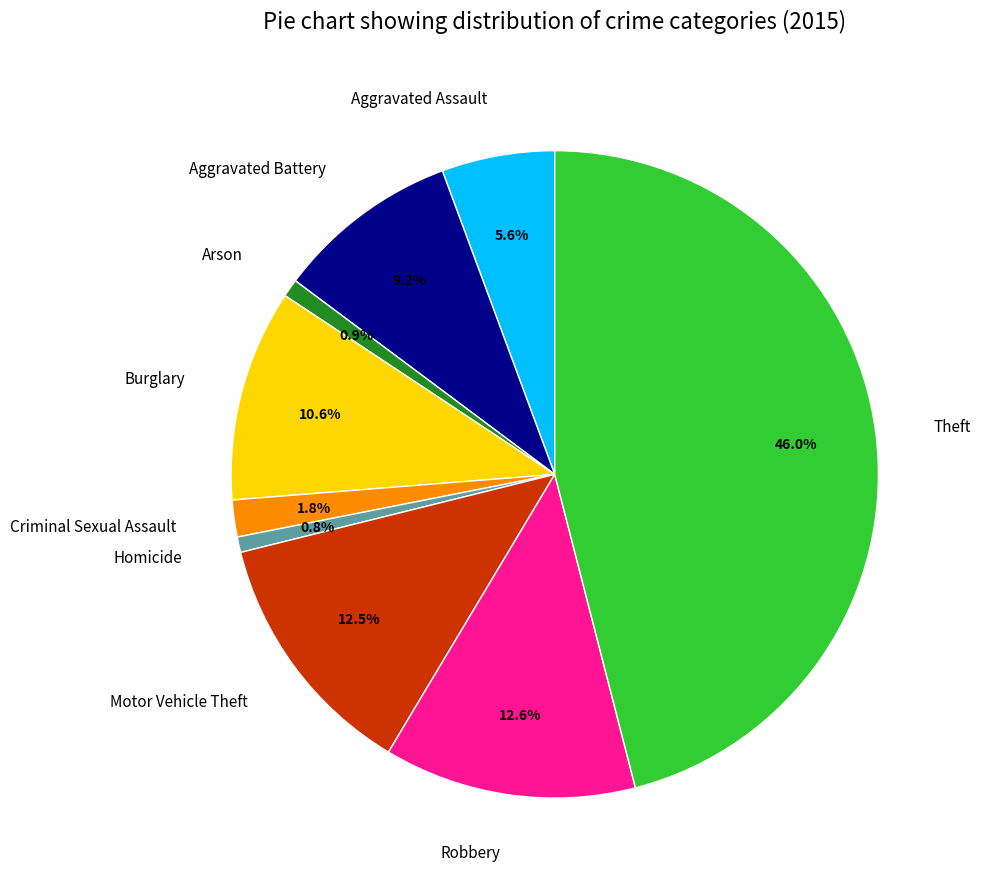

To the nearest percent, what is the combined percentage of Burglary and Theft?

57%